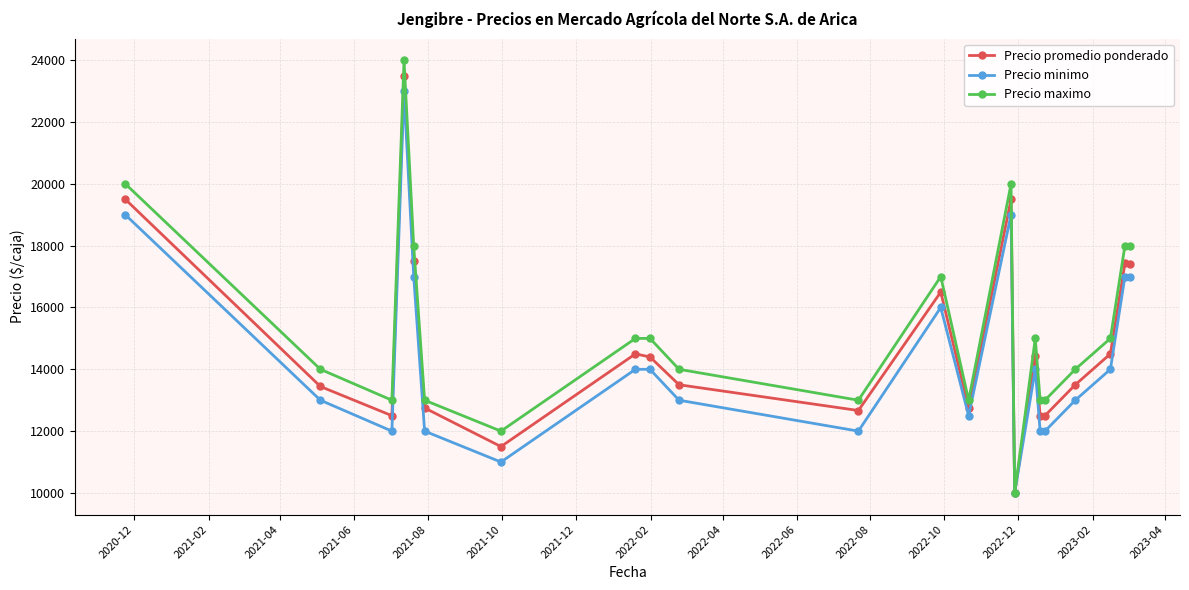

True or false: Precio minimo has more than 0 interior local peaks.

True